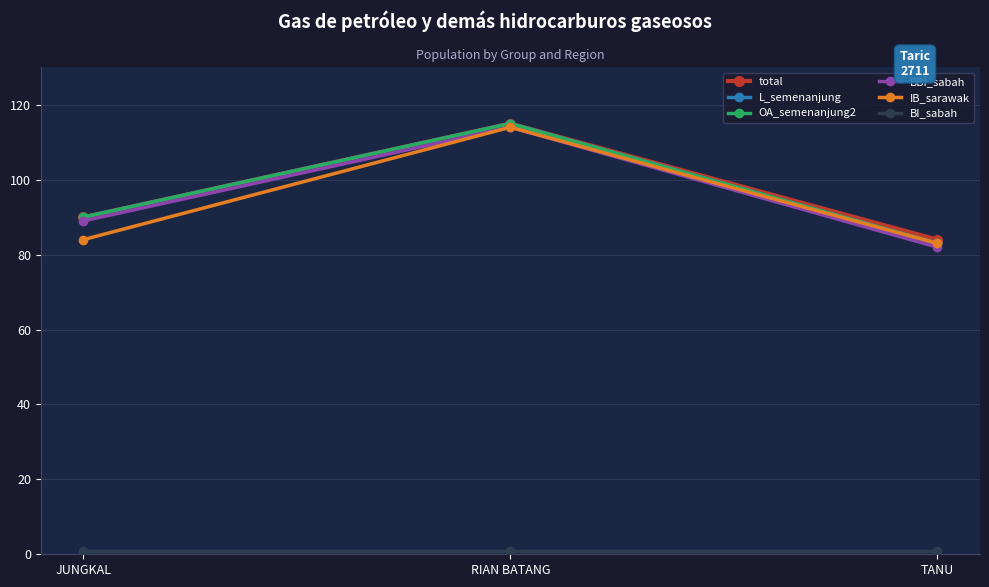

Reading left to right, transcribe all the data shown in this chart.

total: 90	115	84
L_semenanjung: 90	115	83
OA_semenanjung2: 90	115	83
BBI_sabah: 89	114	82
IB_sarawak: 84	114	83
BI_sabah: 1	1	1